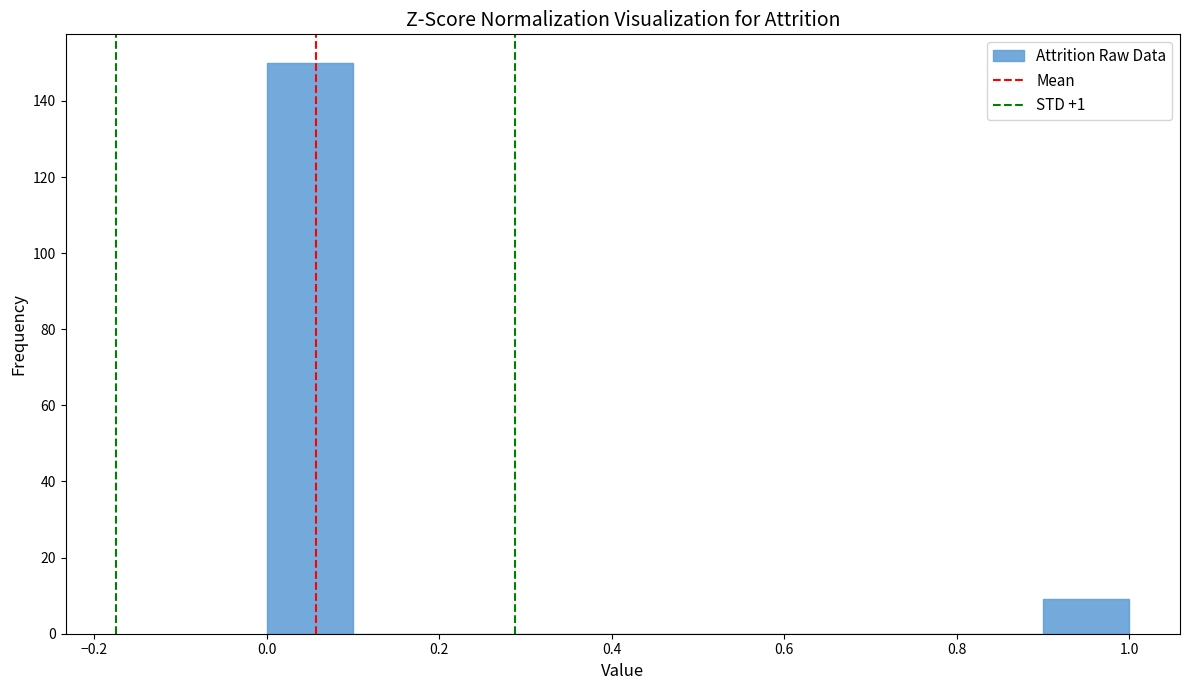

How tall is the bar that spans 0.9 to 1.0 on the x-axis? The values are not printed on the chart, so give them approximately, as read against the axis.

10